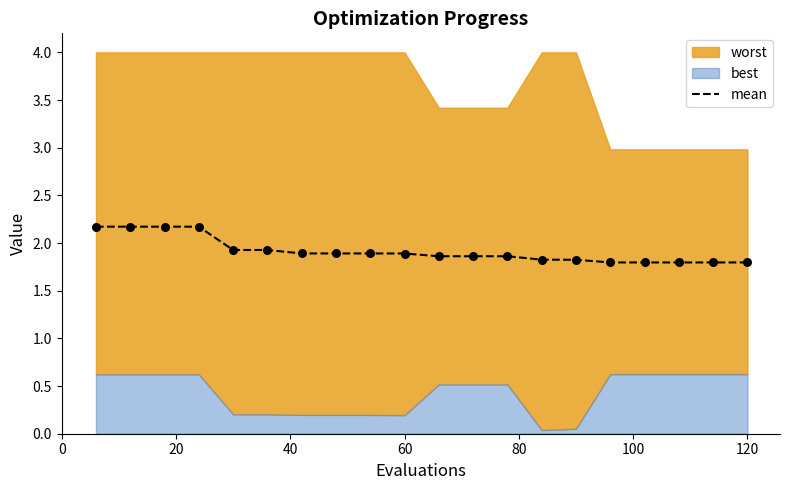

The mean series shows 1.9 at 60. True or false?

True